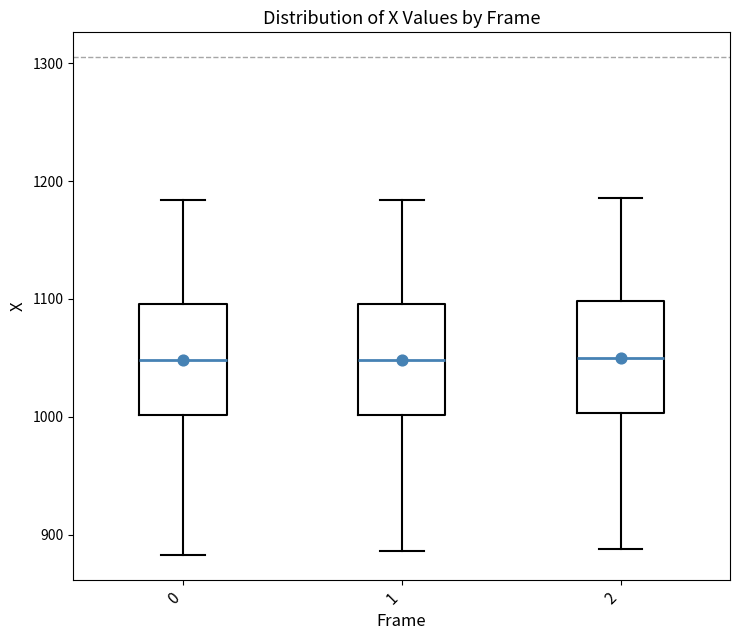

Reading left to right, read every box against the y-axis: the position of its median line, the range the box covers, and the ends of its whiskers. The values are not printed on the chart, so give them approximately, as read against the axis.

0: median 1050, box 1000 to 1100, whiskers 880 to 1180
1: median 1050, box 1000 to 1100, whiskers 890 to 1180
2: median 1050, box 1000 to 1100, whiskers 890 to 1190